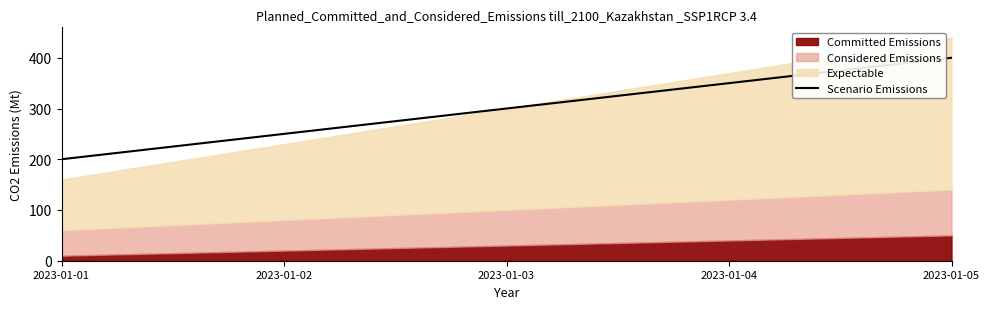

Reading left to right, what are all the values shown in this chart?

200	250	300	350	400